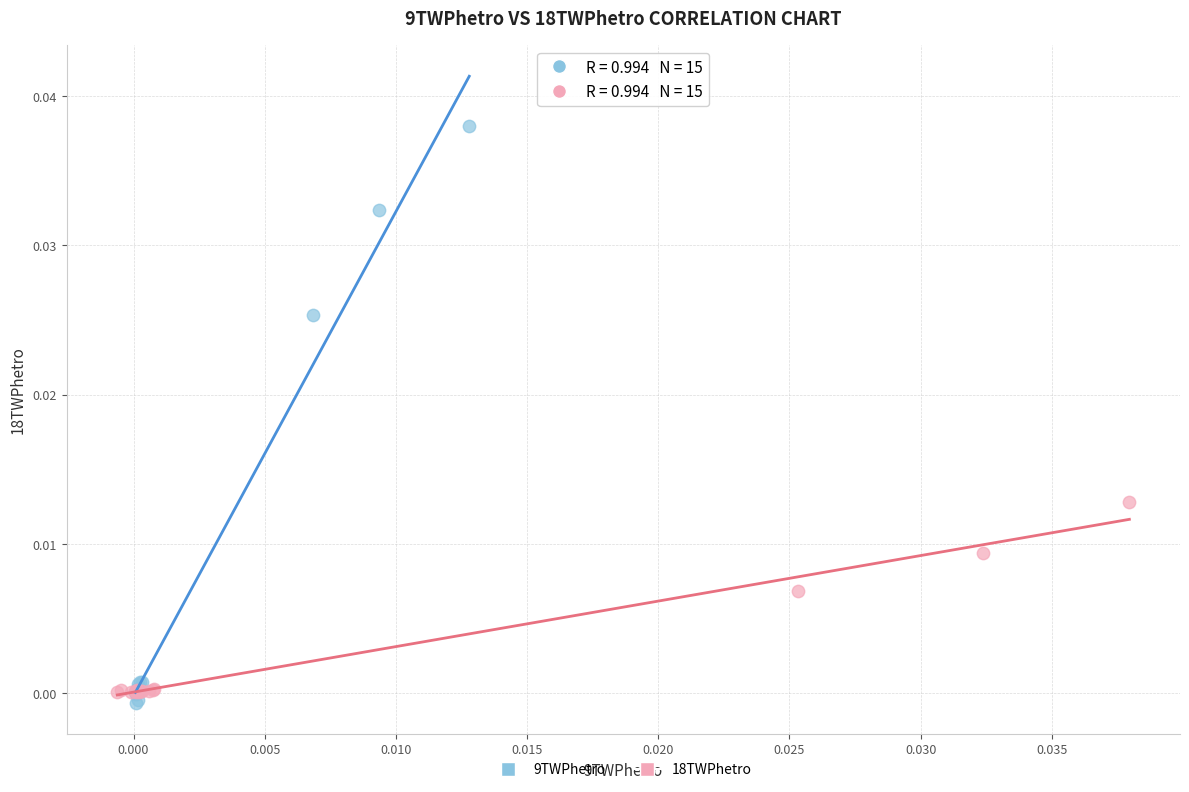

What are all the series names shown in the legend?

9TWPhetro, 18TWPhetro